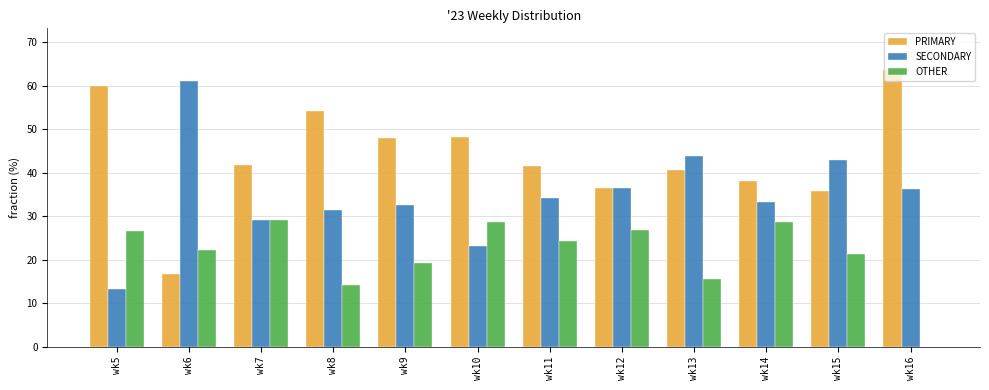

Are the bars horizontal?

No